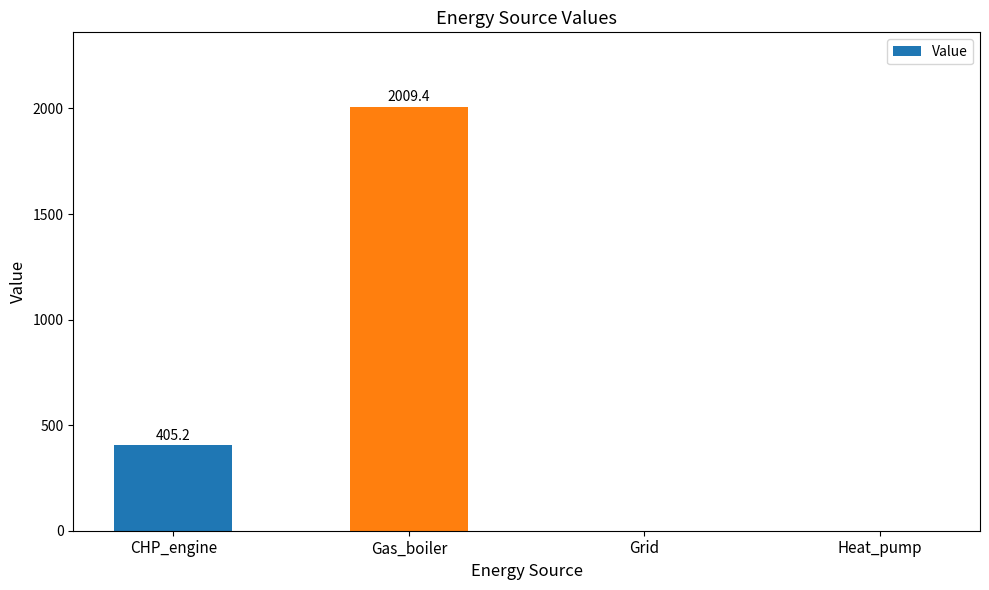

What is the sum of all values?

2414.6